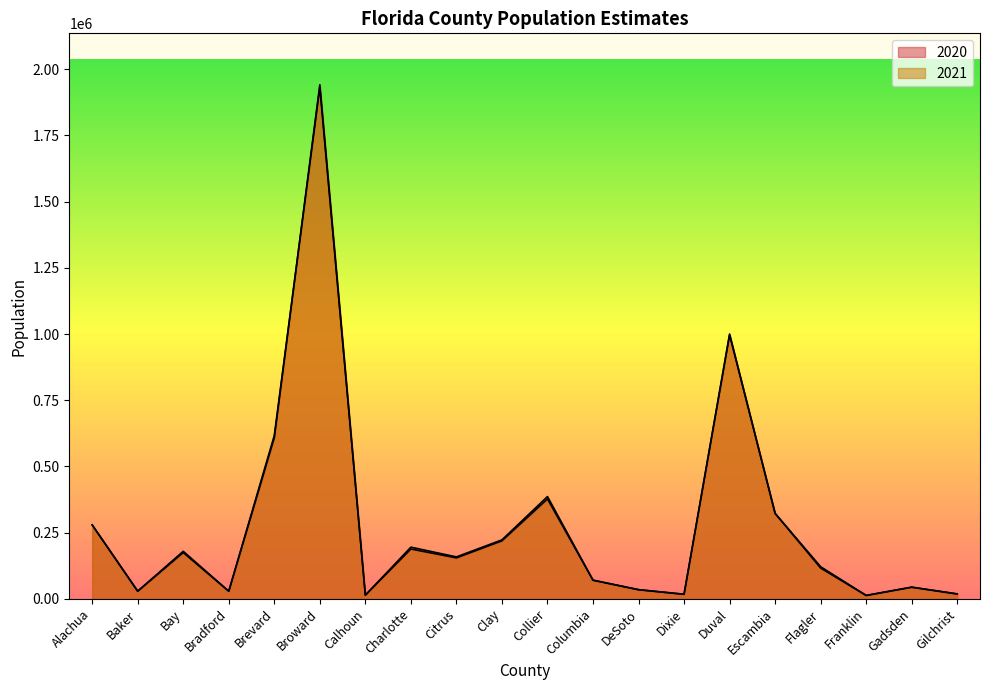

Is it true that 2020 equals 43701 at Gadsden?

True